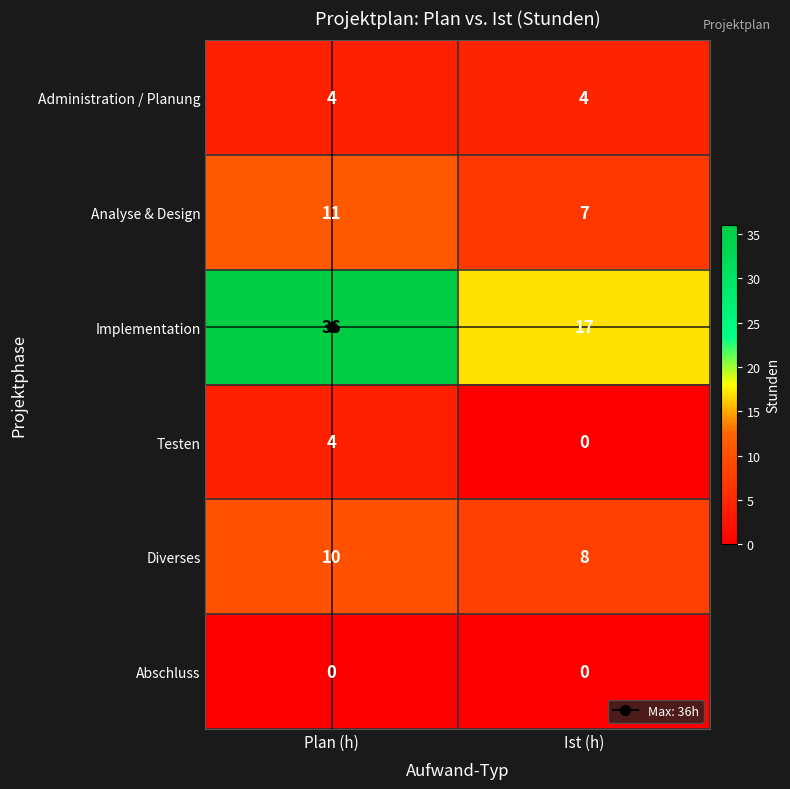

At which category is the sum across all series the highest?

Plan (h)